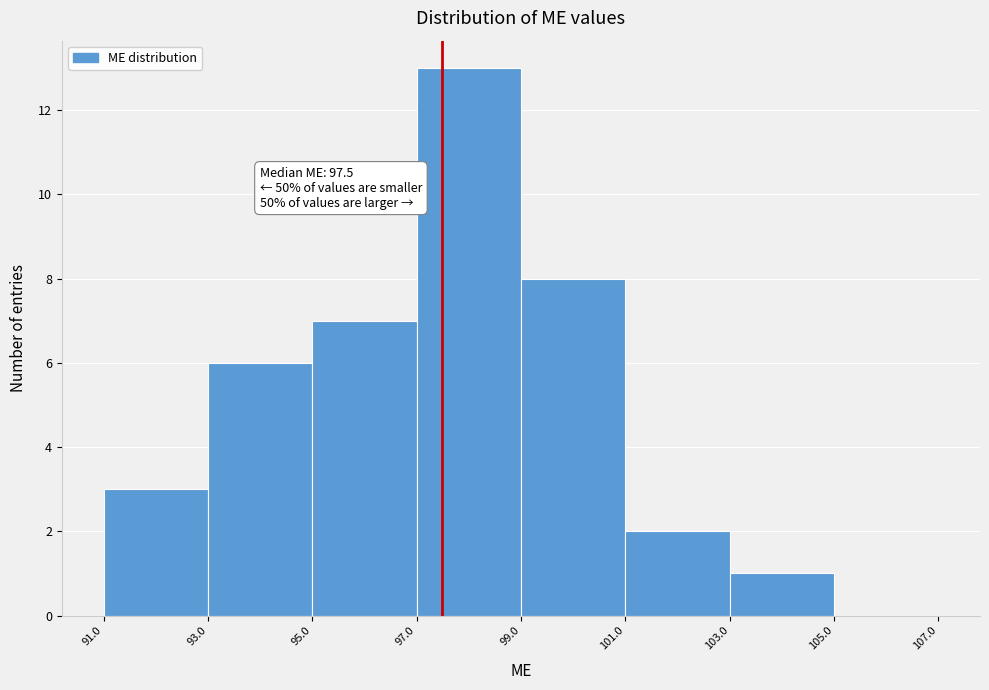

Which range on the x-axis has the tallest bar?

97.0 to 99.0